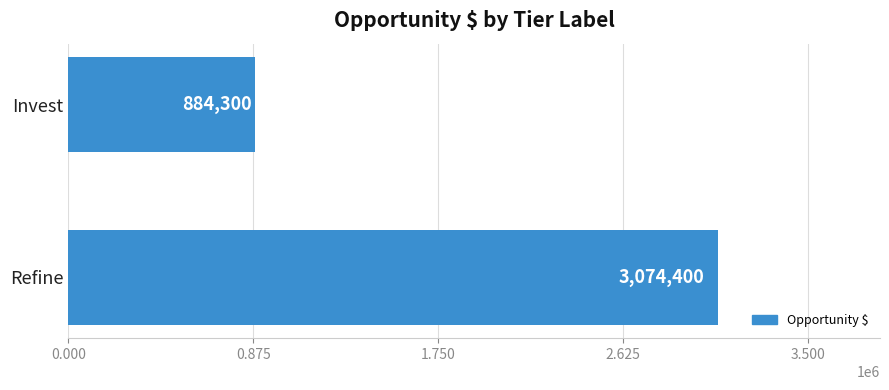

Reading top to bottom, what are all the values shown in this chart?

884300	3074400